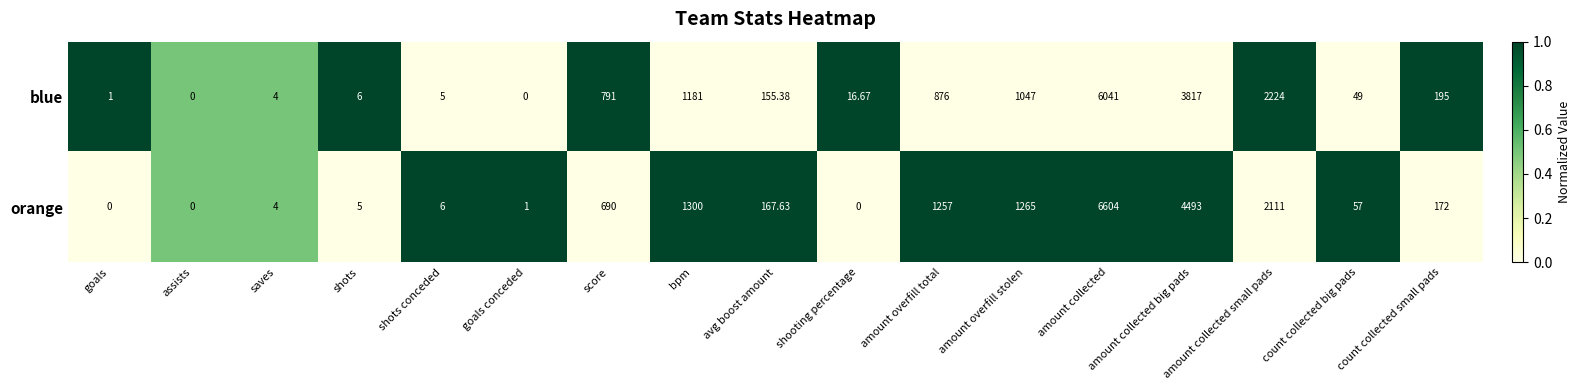

Where does the orange series first go above 167?

score